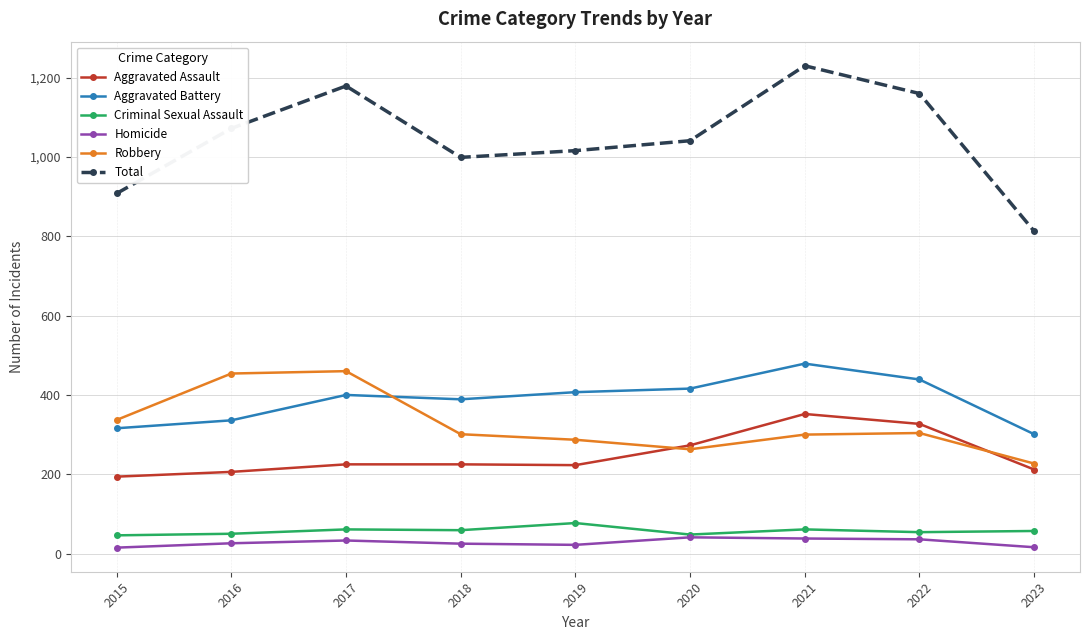

The Aggravated Battery series shows 257 at 2021. True or false?

False